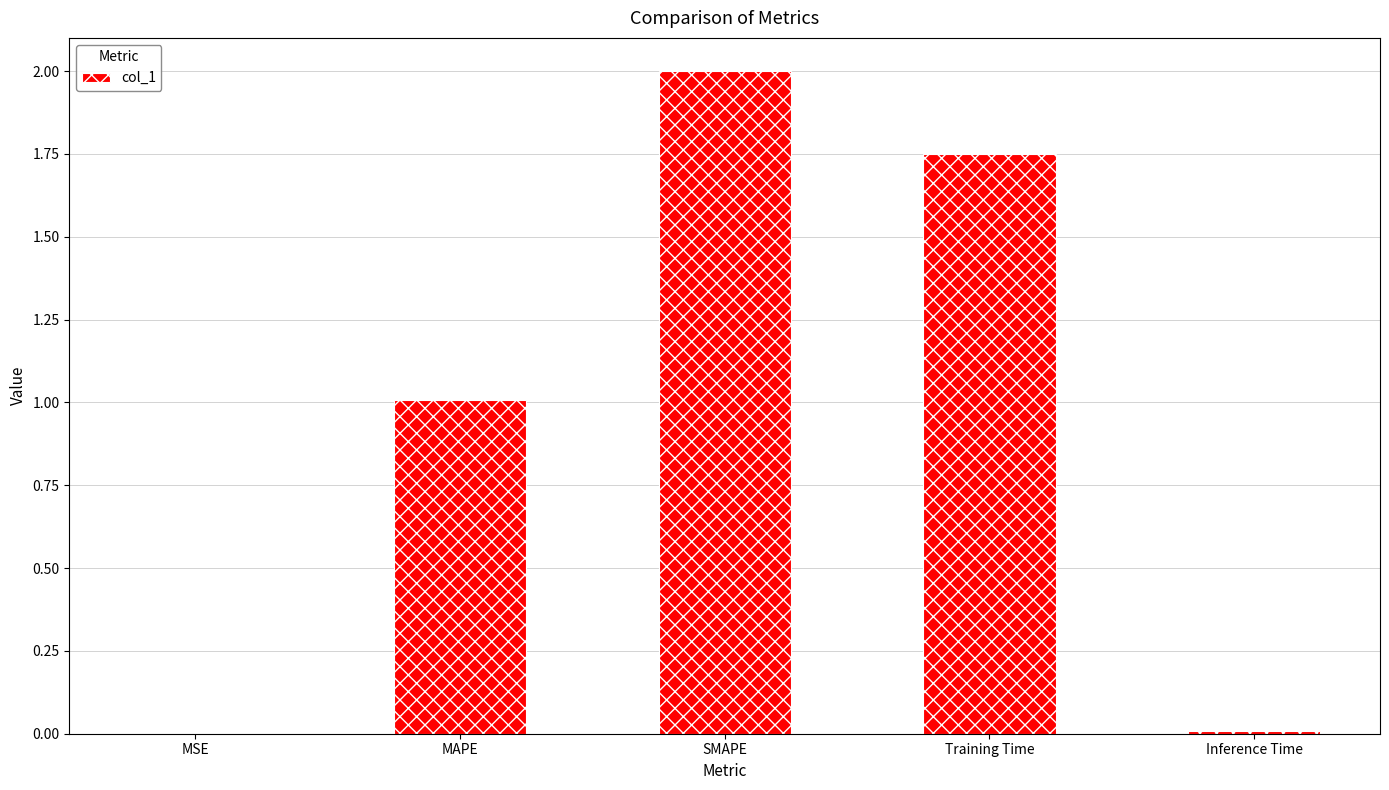

Between MSE and SMAPE, which is larger?

SMAPE